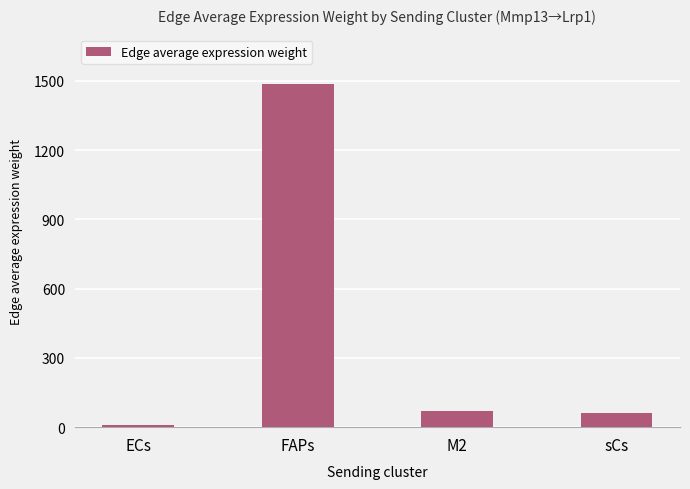

The chart shows a value of 1486.1 at FAPs. True or false?

True